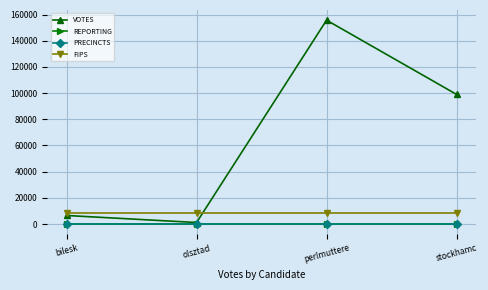

Which series changed the most between bilesk and perlmuttere?

VOTES